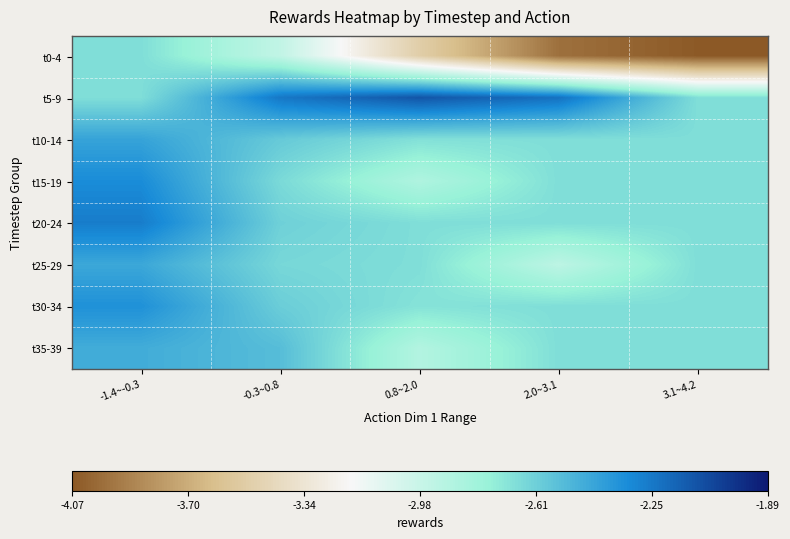

Rank the series by their maximum value, from highest to lowest.

t5-9, t20-24, t15-19, t30-34, t10-14, t25-29, t35-39, t0-4